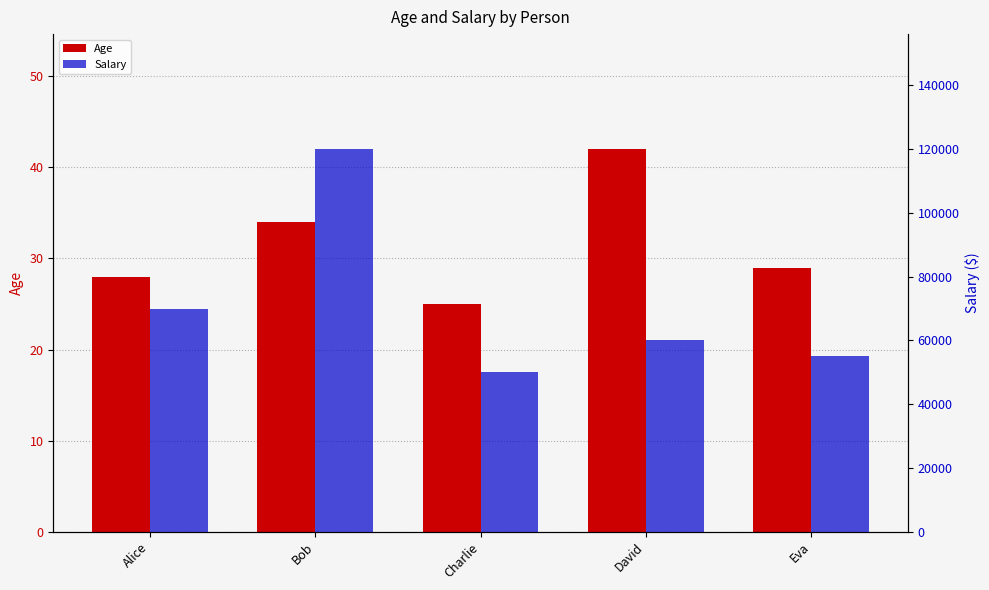

Rank the series at Charlie from highest to lowest value.

Salary, Age